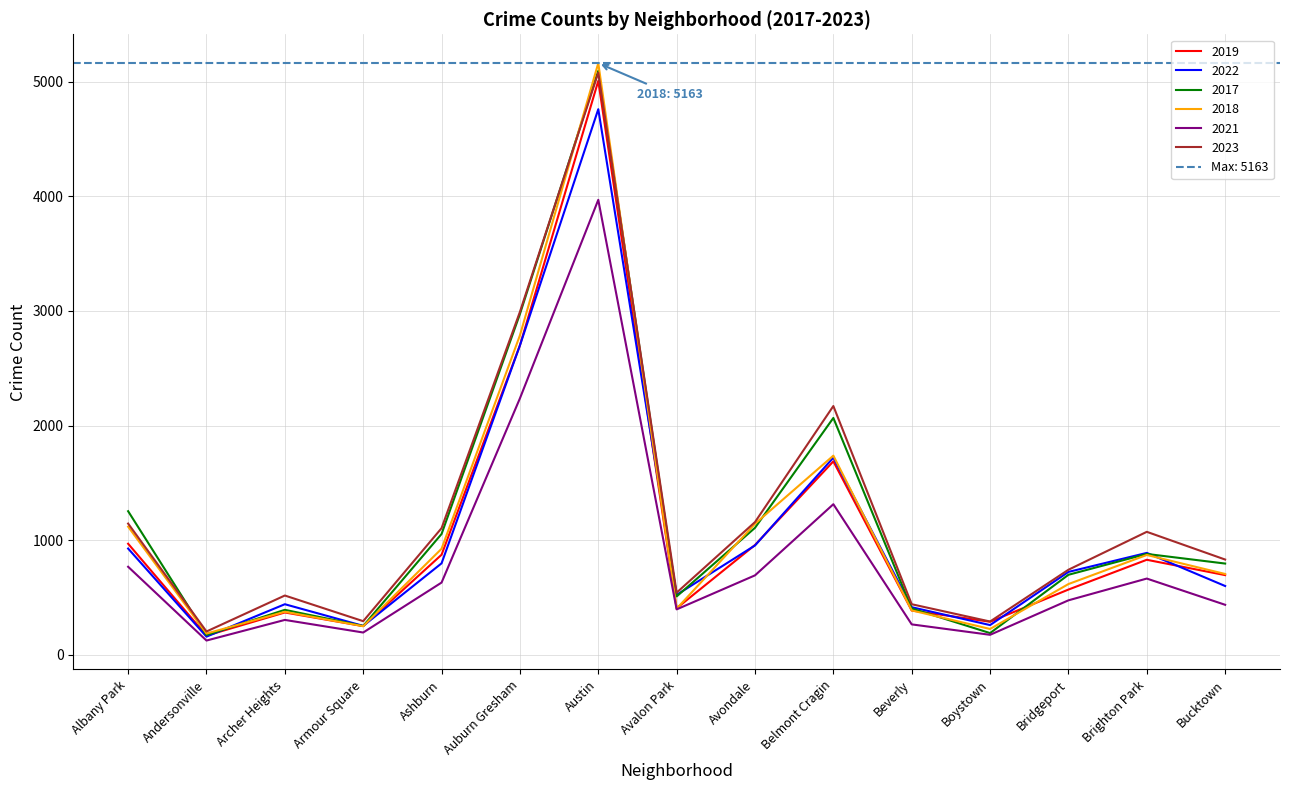

Is it true that 2018 equals 184 at Andersonville?

True